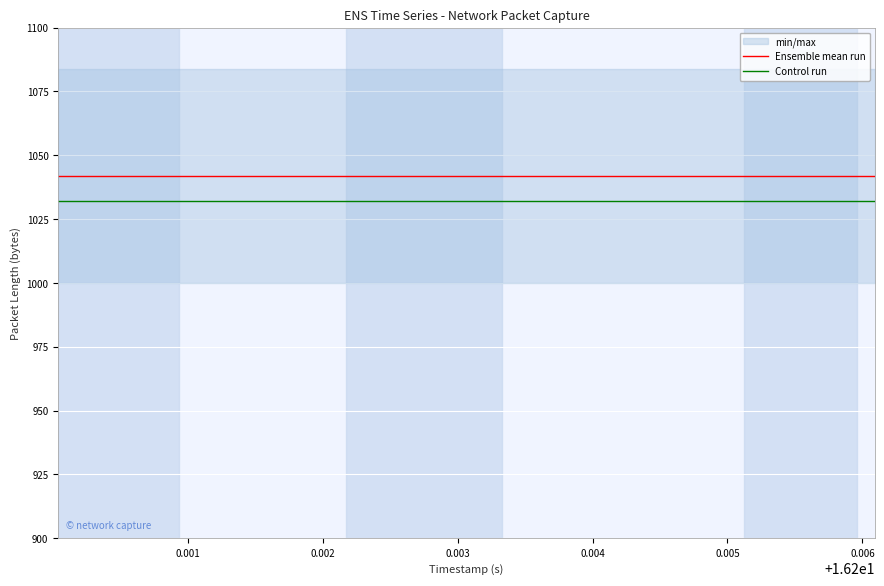

True or false: Ensemble mean run and Control run cross at least once.

False